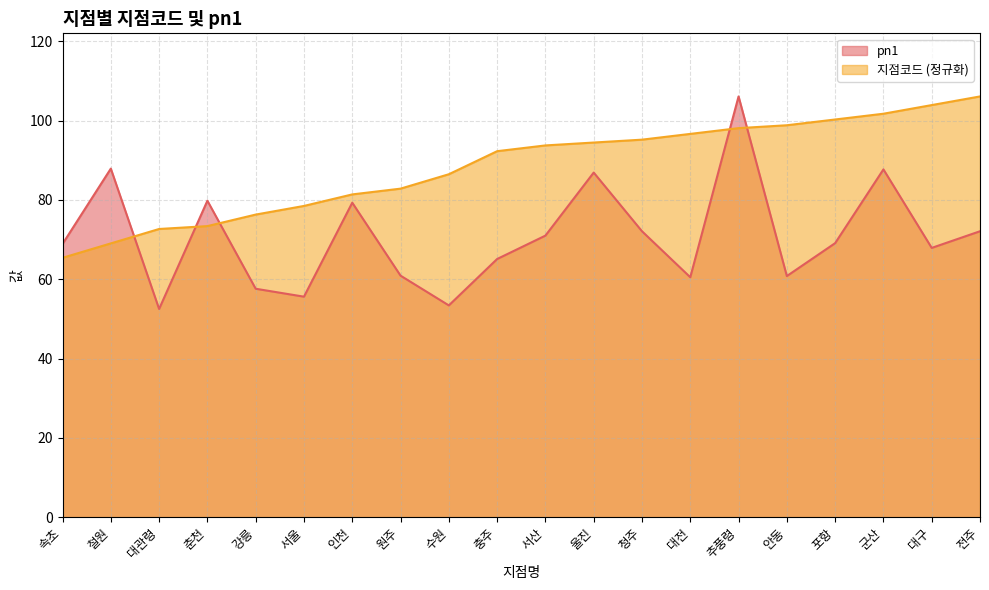

What is the difference between the maximum and minimum values in the pn1 series?

53.6